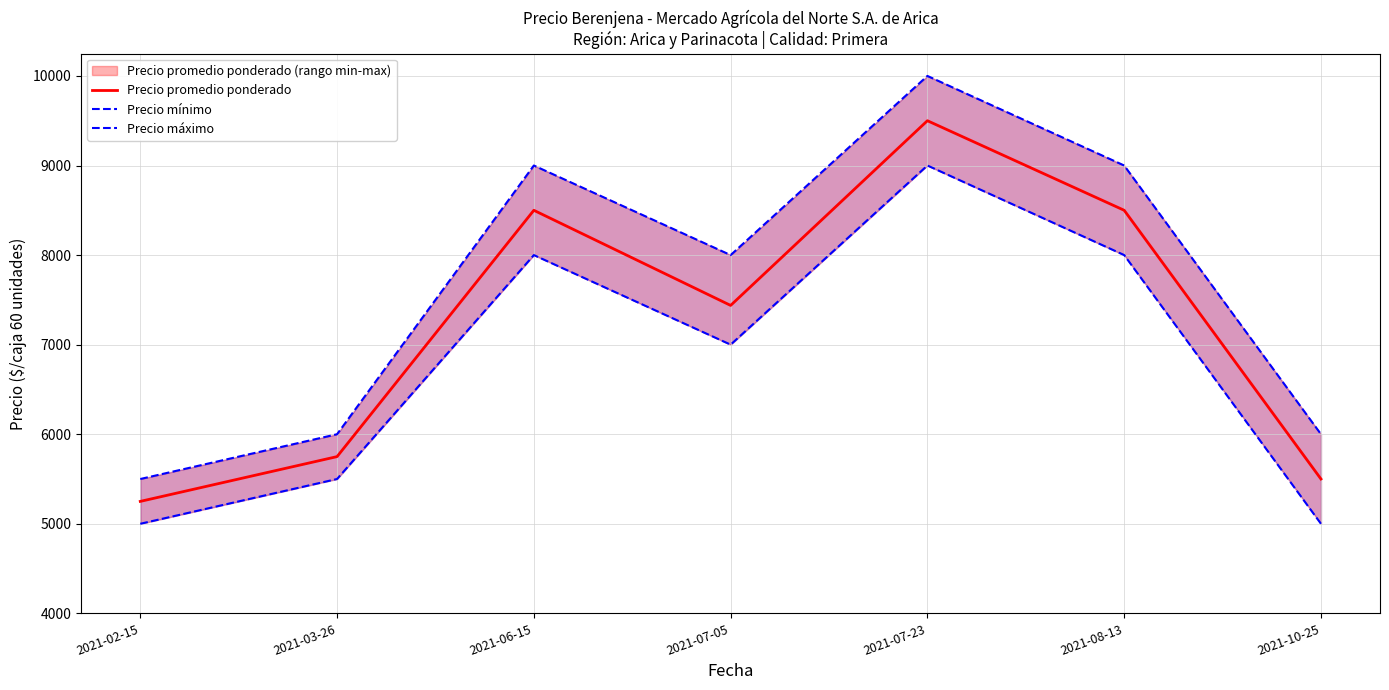

Is the value of Precio máximo at 2021-08-13 greater than the value of Precio mínimo at 2021-03-26?

Yes